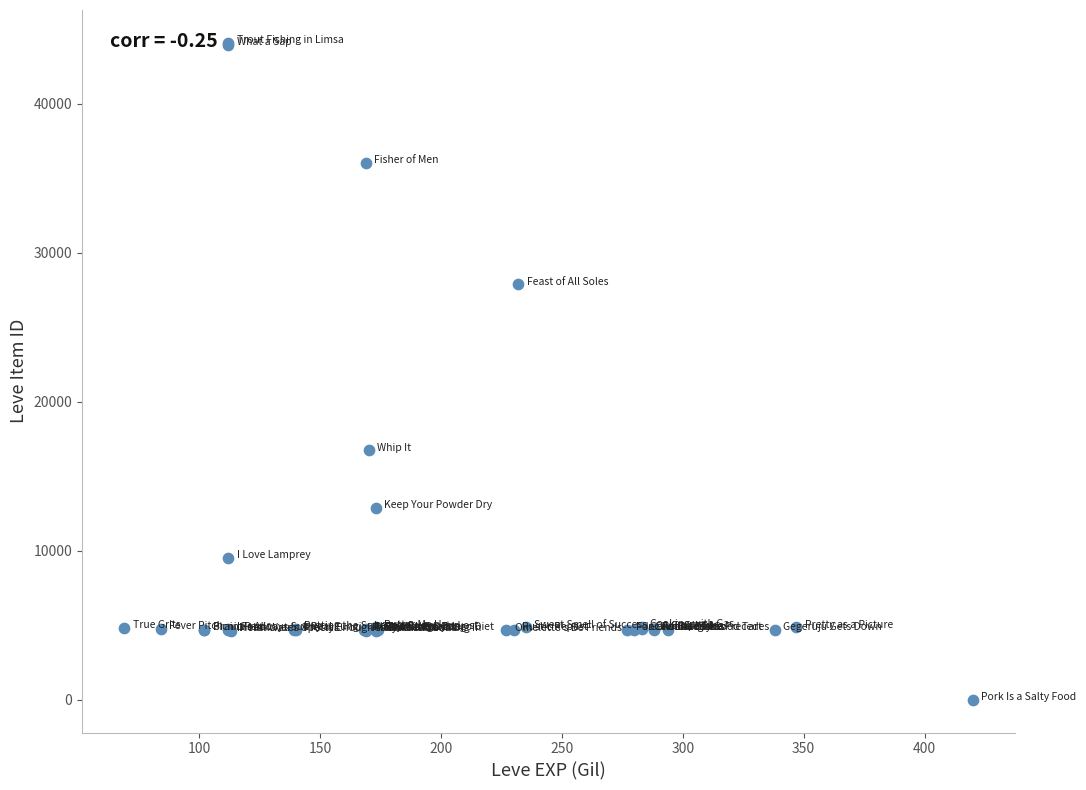

What Y value in the scatter plot is closest to 22050?

16734